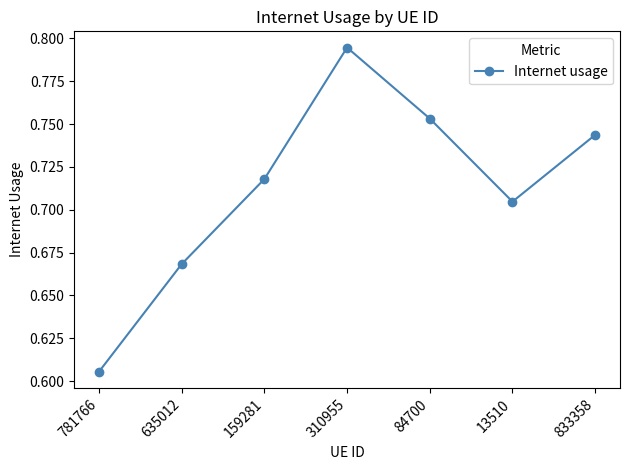

At which category does the data reach its first local valley?

13510